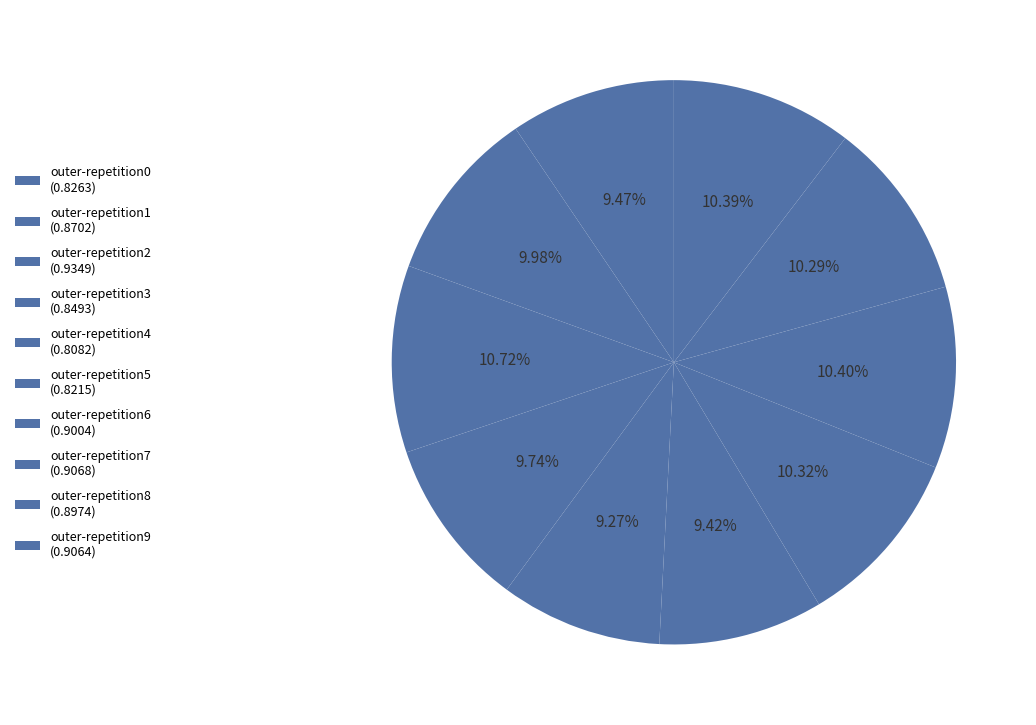

True or false: outer-repetition8 accounts for 4% of the total.

False